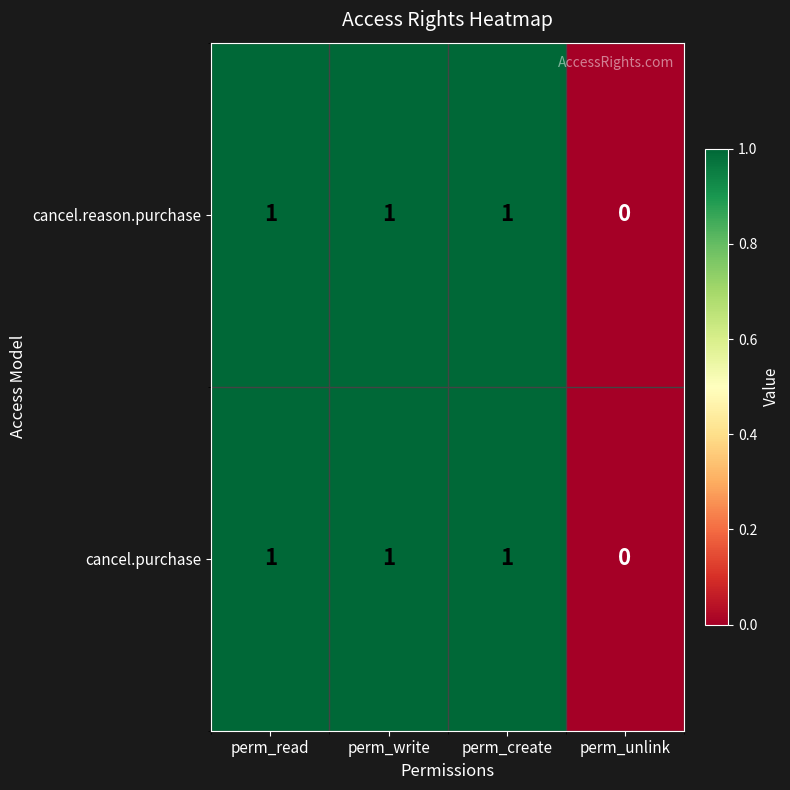

How many values in the cancel.reason.purchase series are below 1?

1